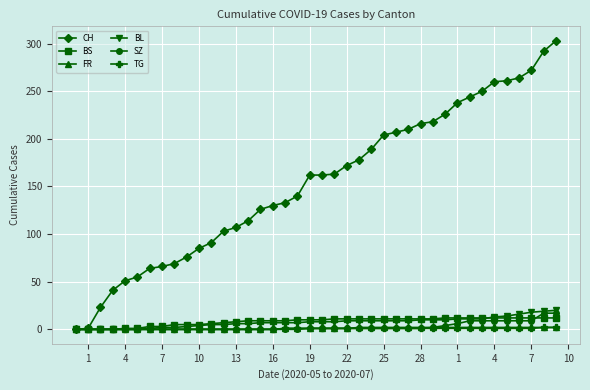

Which series has the largest range (max minus min)?

CH